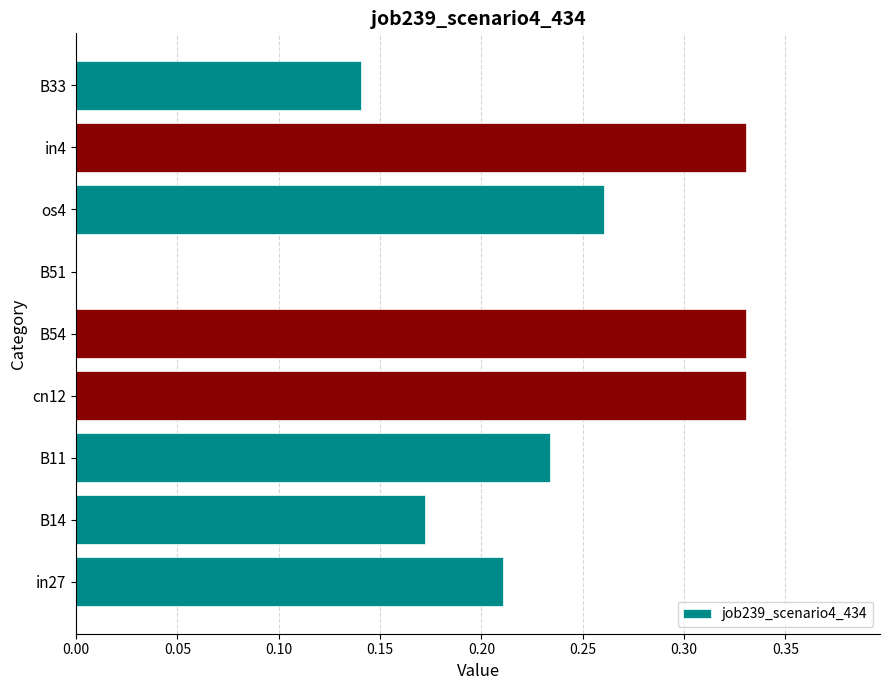

The value at B33 is 0.2. True or false?

False